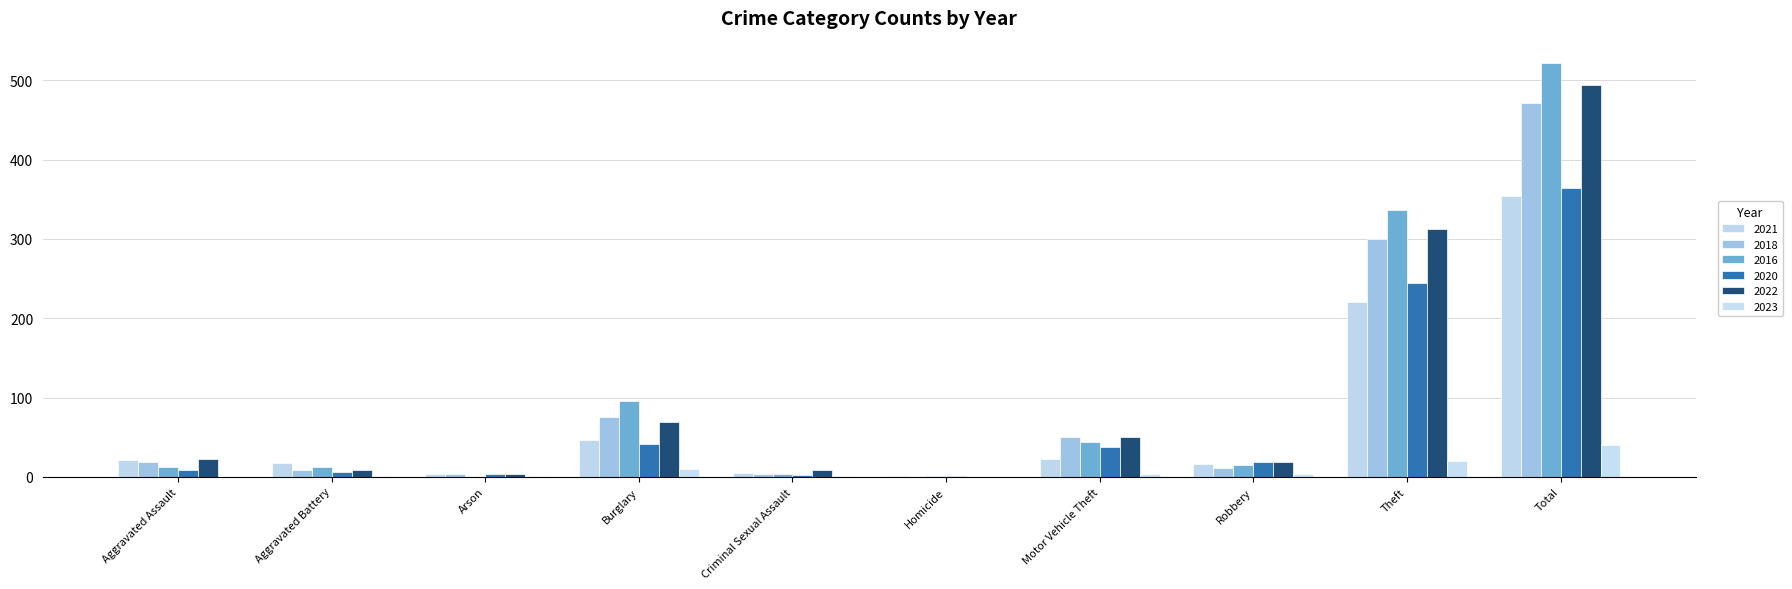

Does the chart contain stacked bars?

No